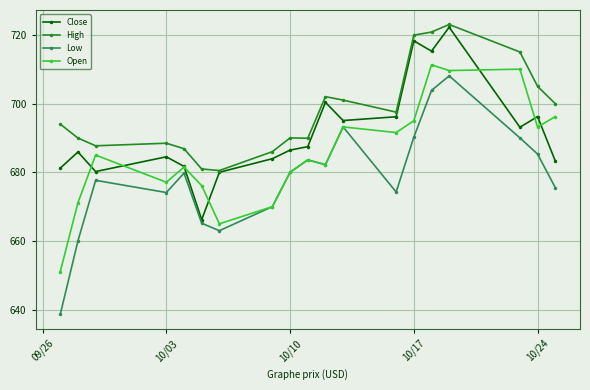

True or false: Open has more than 0 points higher than both neighbors.

True